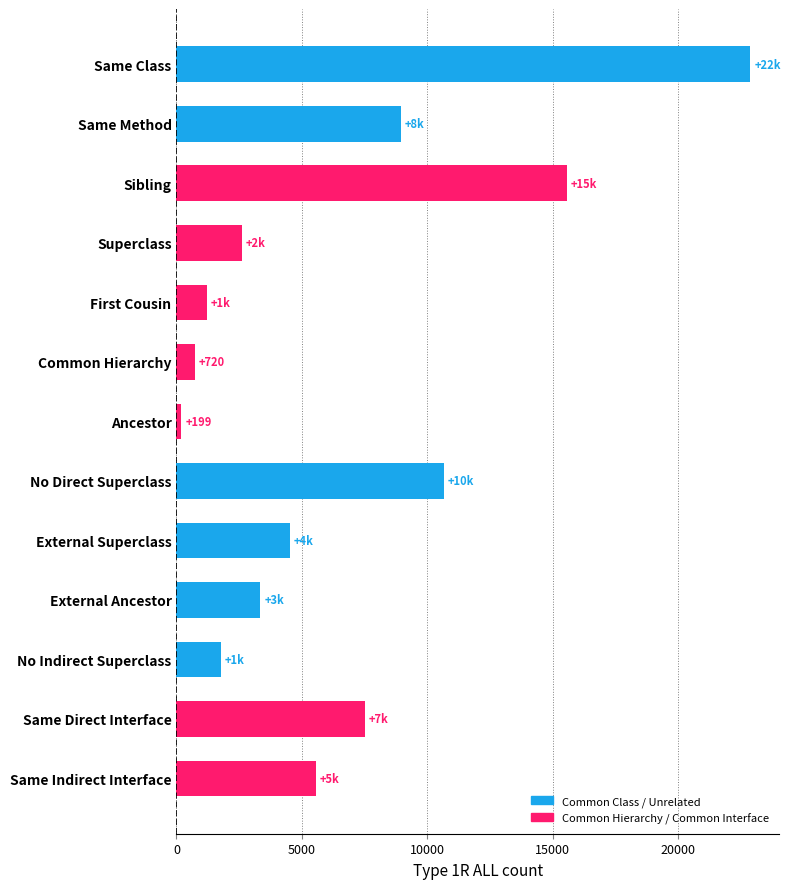

What is the sum of all values?

85578